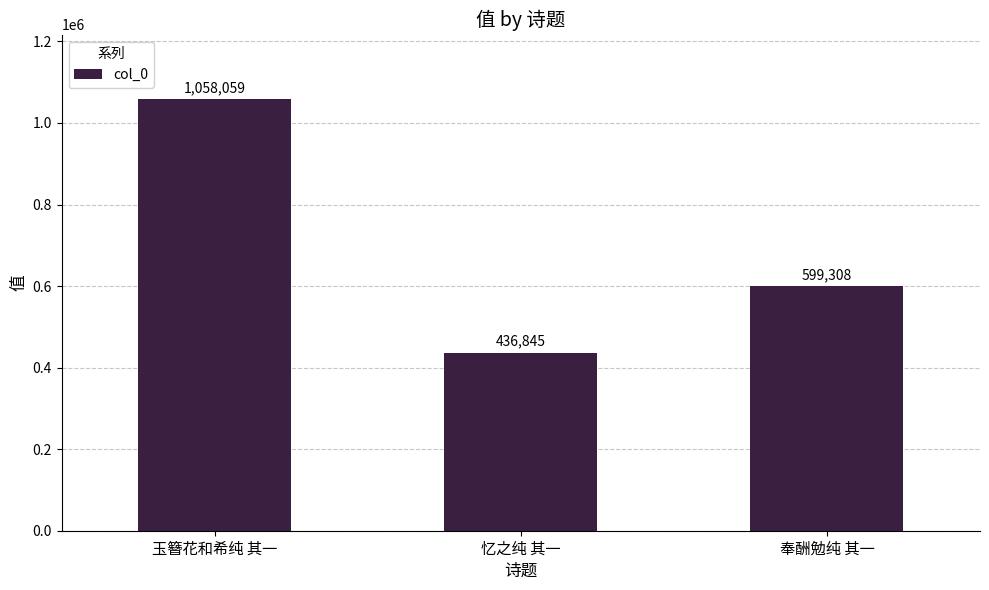

Is it true that the value at 忆之纯 其一 is 164745?

False